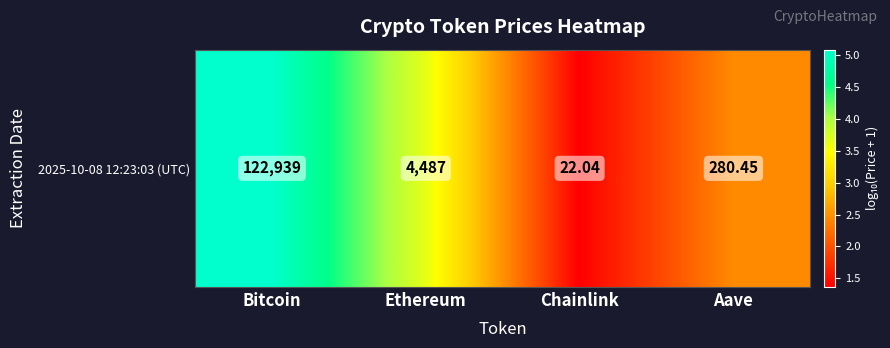

List the labels in order of value, largest first.

Bitcoin, Ethereum, Aave, Chainlink